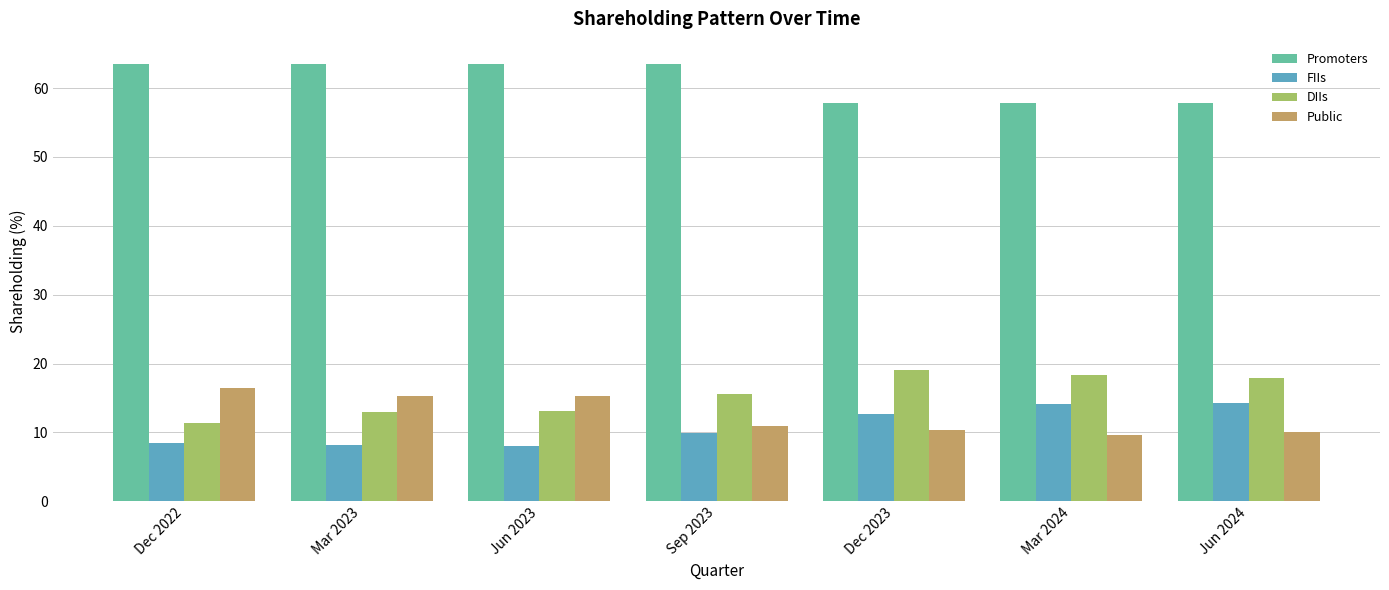

At which label is DIIs closest to 15?

Sep 2023